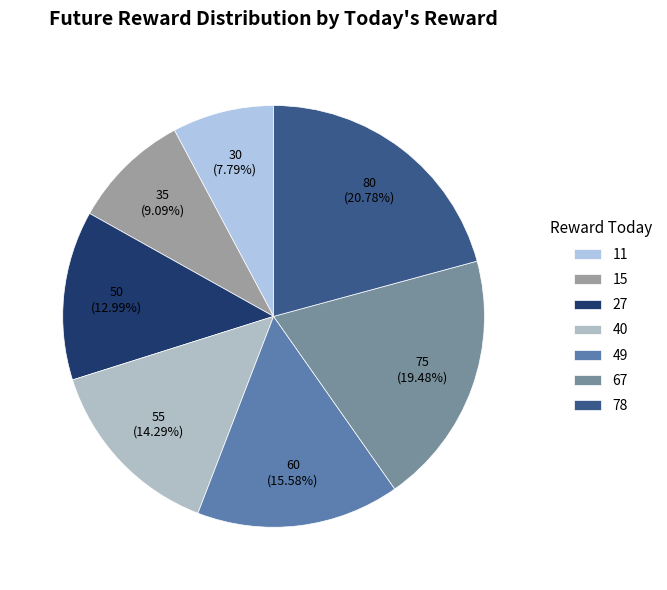

To the nearest percent, what is the combined percentage of 27 and 67?

32%